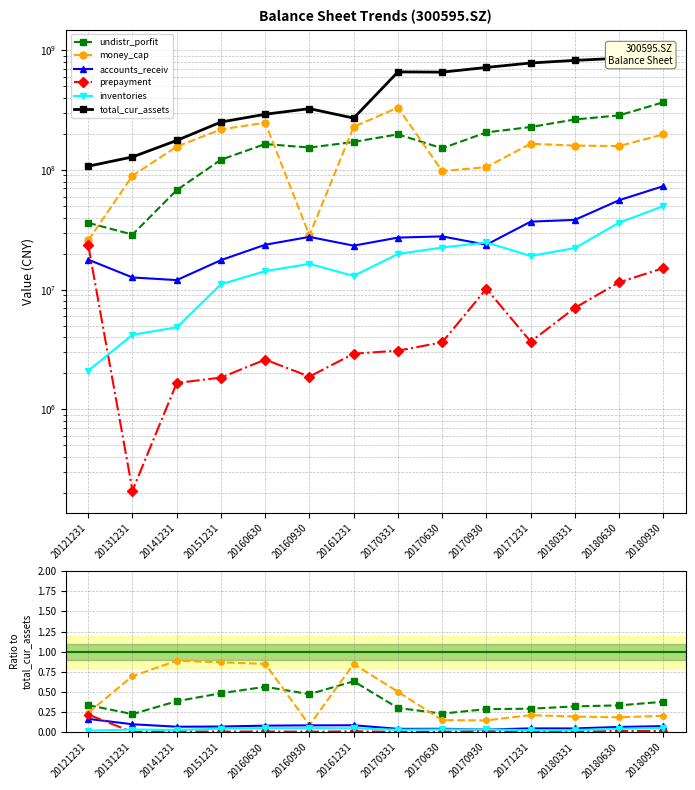

What is the average value of the accounts_receiv series?

0.1